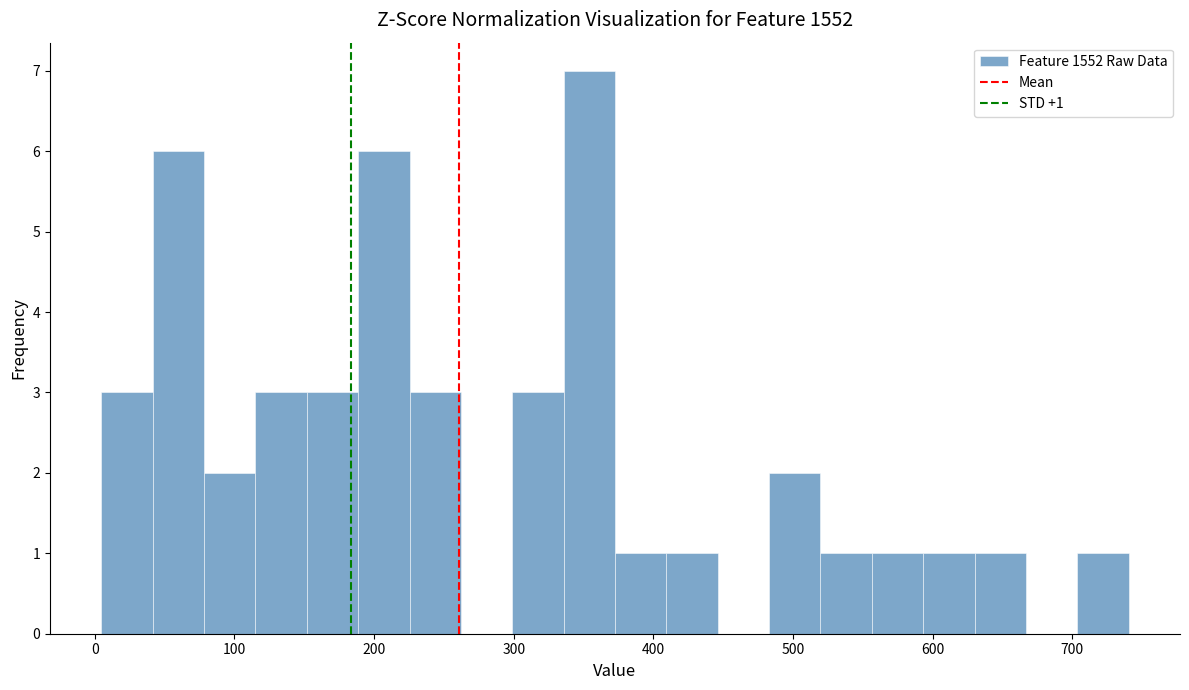

Around what value on the x-axis is the tallest bar? Give the approximate position of its centre, as read against the axis.

350